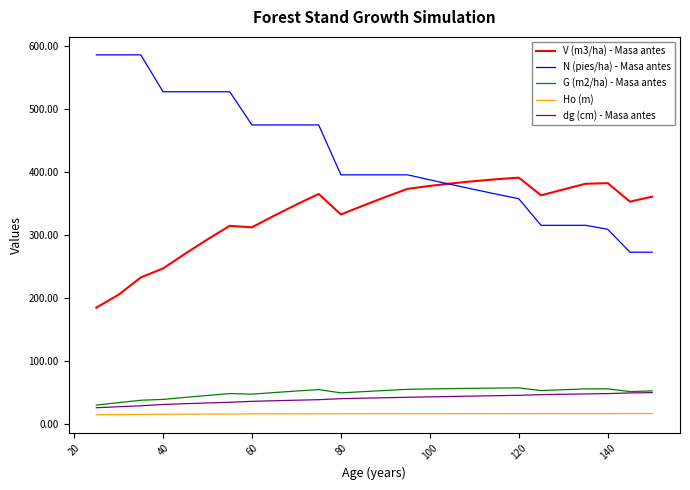

What is the maximum value for G (m2/ha) - Masa antes?

56.9